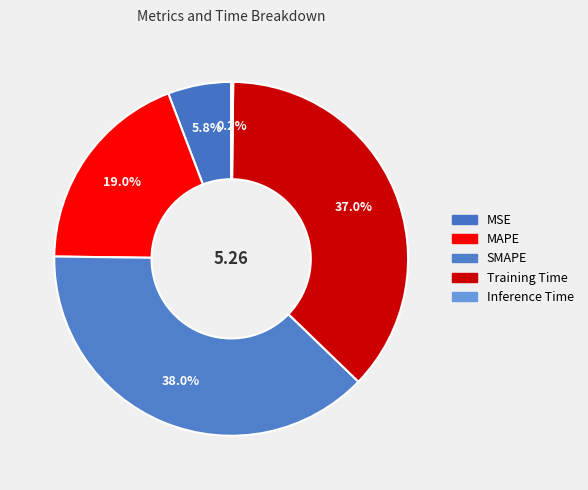

Rank the categories by value from highest to lowest.

SMAPE, Training Time, MAPE, MSE, Inference Time